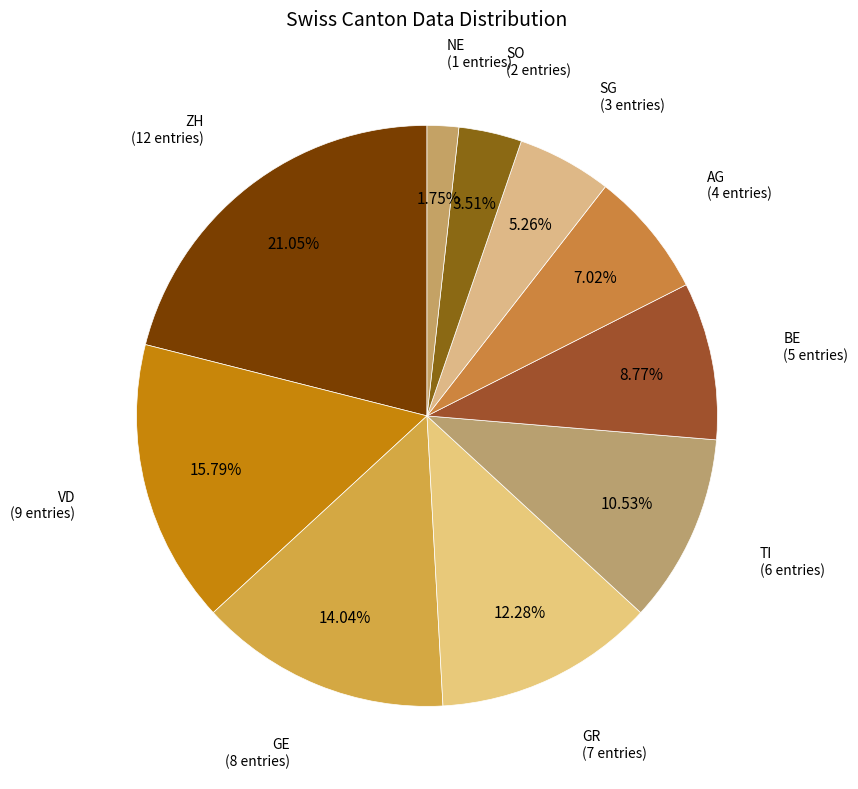

How many segments does this pie chart have?

10